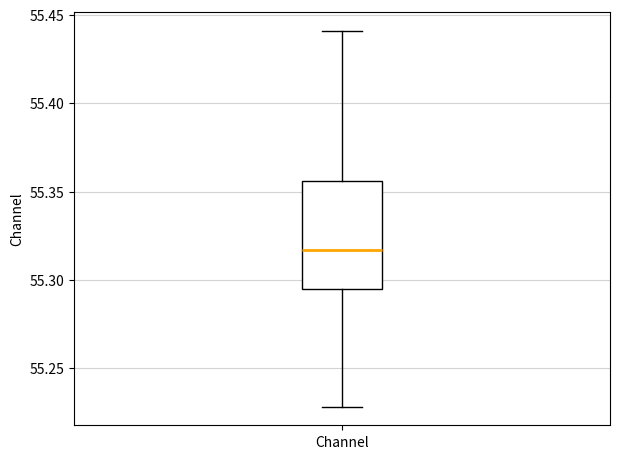

Transcribe this box plot: give where the median line is, the range the box spans, and where the two whiskers end, as read against the y-axis. The values are not printed on the chart, so give them approximately, as read against the axis.

median 55.315, box 55.295 to 55.355, whiskers 55.230 to 55.440